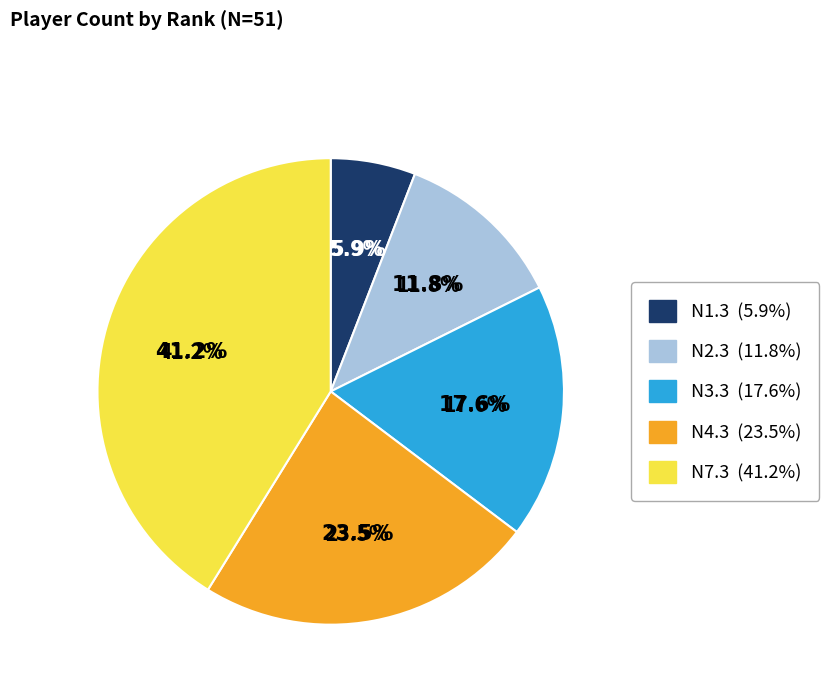

Approximately how many times larger is the value at N1.3 compared to N2.3?

0.5